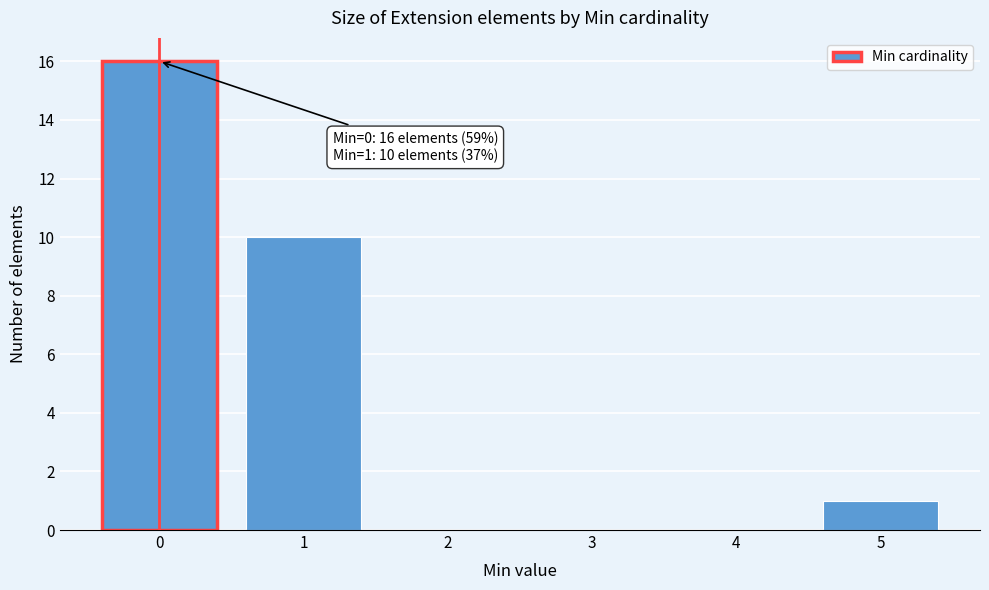

Reading left to right, list all the values displayed in this chart.

0=16	1=10	2=0	3=0	4=0	5=1